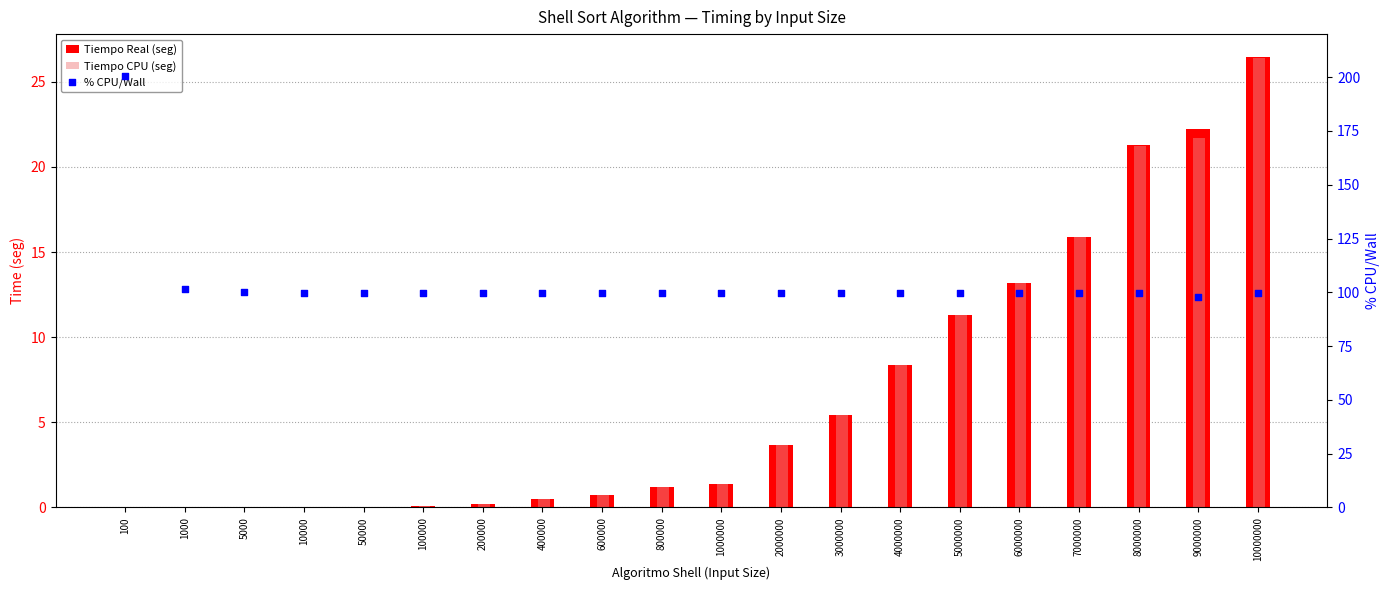

Which series contains the highest Y value?

% CPU/Wall